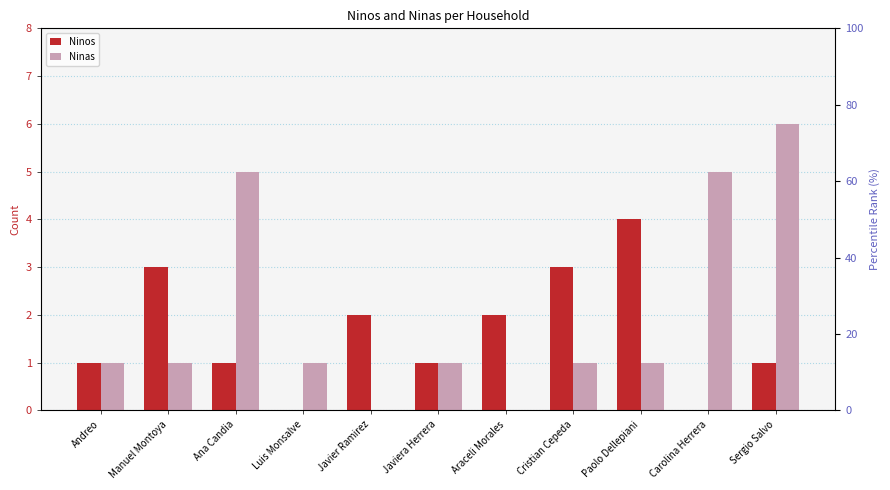

At which label does Ninos first exceed 1?

Manuel Montoya